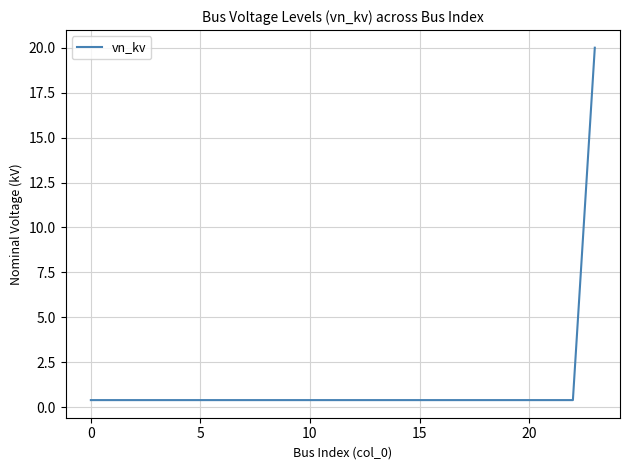

What is the maximum value shown in the chart?

20.0